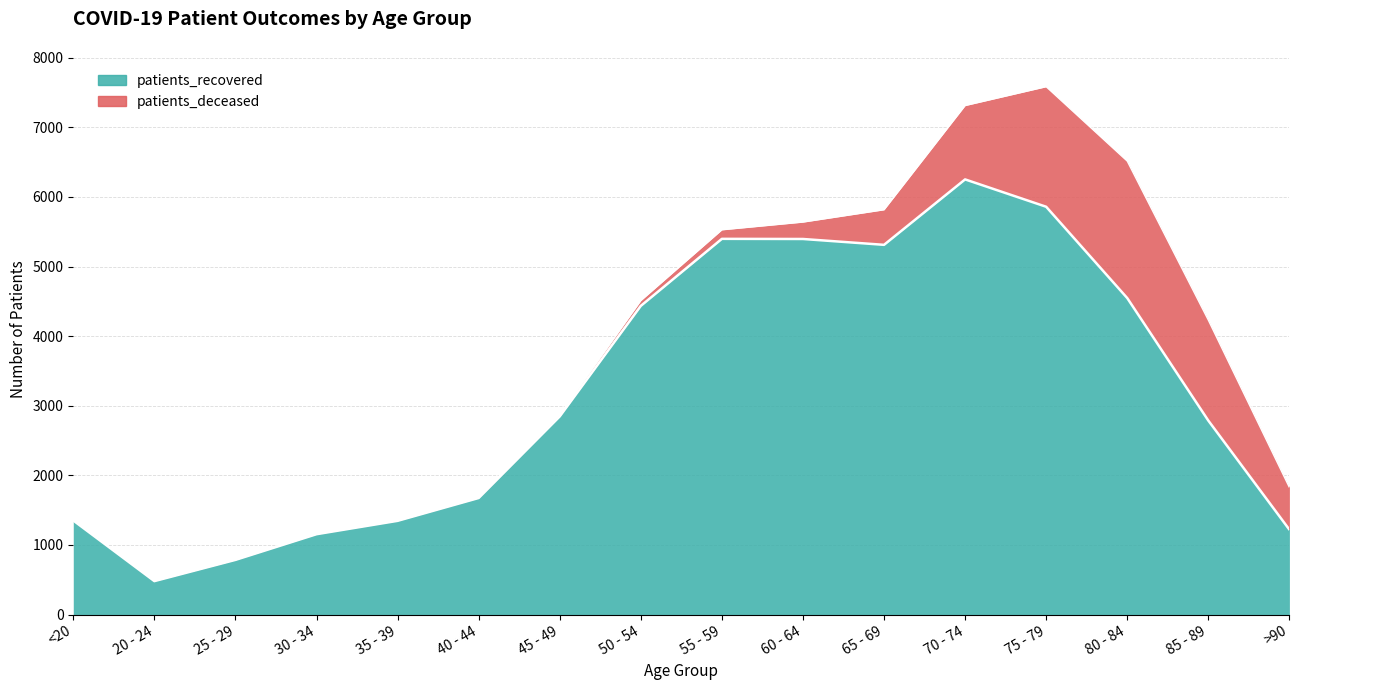

What is the change in value from <20 to 45 - 49?

+1495